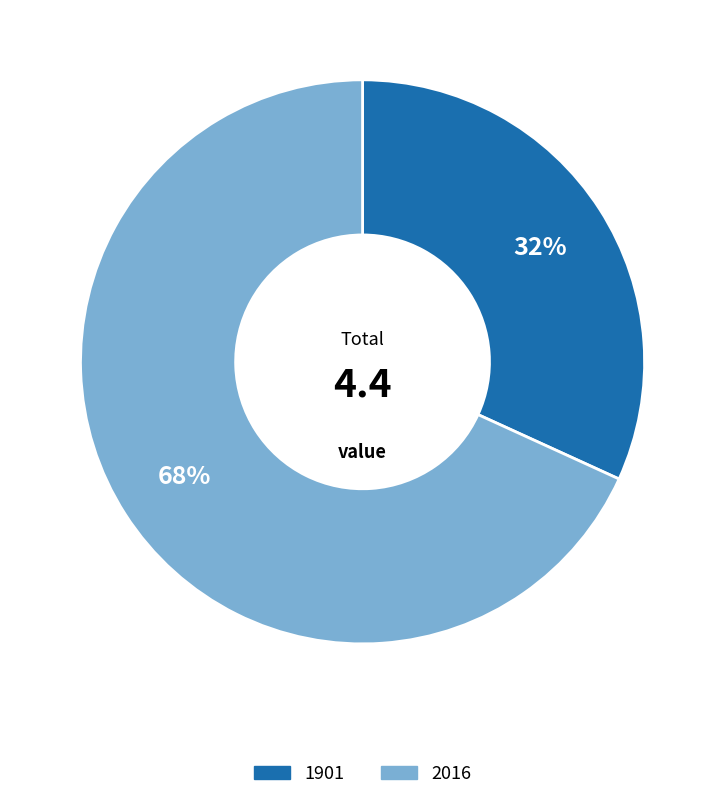

Is there any slice that represents more than half of the pie?

Yes